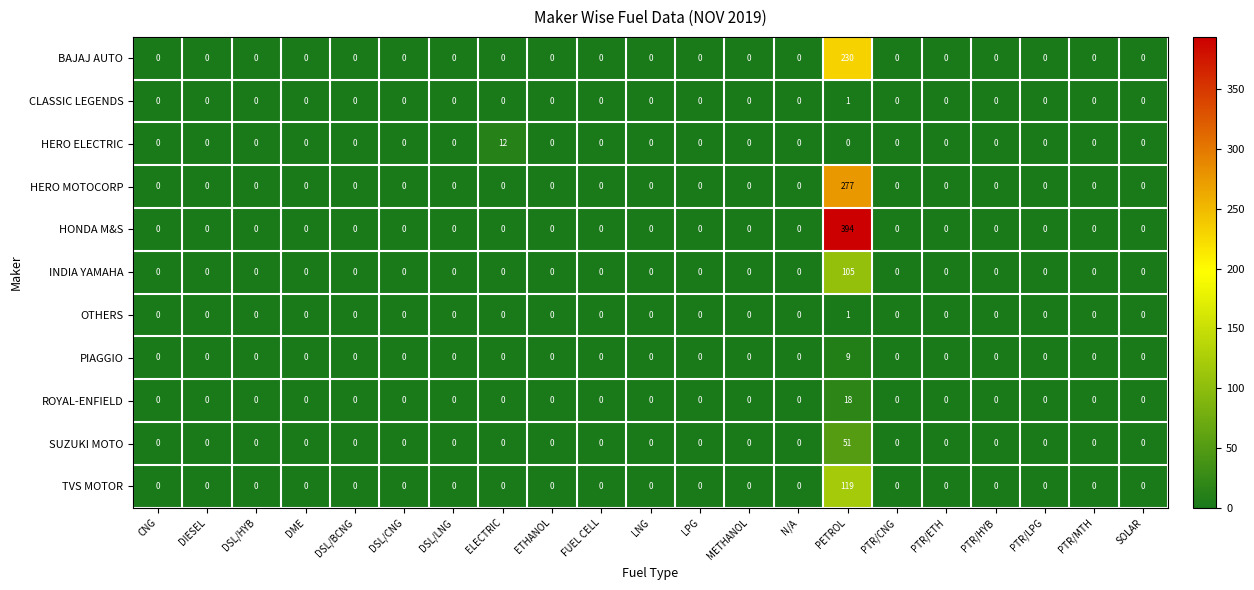

True or false: HONDA M&S has a value of 0 at DSL/LNG.

True